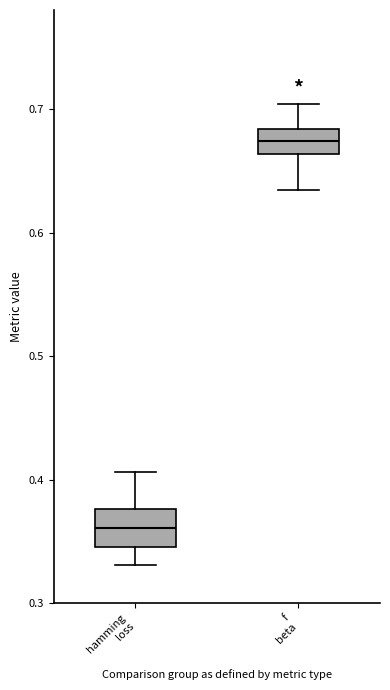

Reading left to right, transcribe this box plot: for each box, give where its median line is, the range the box spans, and where its two whiskers end, as read against the y-axis. The values are not printed on the chart, so give them approximately, as read against the axis.

hamming loss: median 0.36, box 0.35 to 0.38, whiskers 0.33 to 0.41
f beta: median 0.67, box 0.66 to 0.68, whiskers 0.63 to 0.70